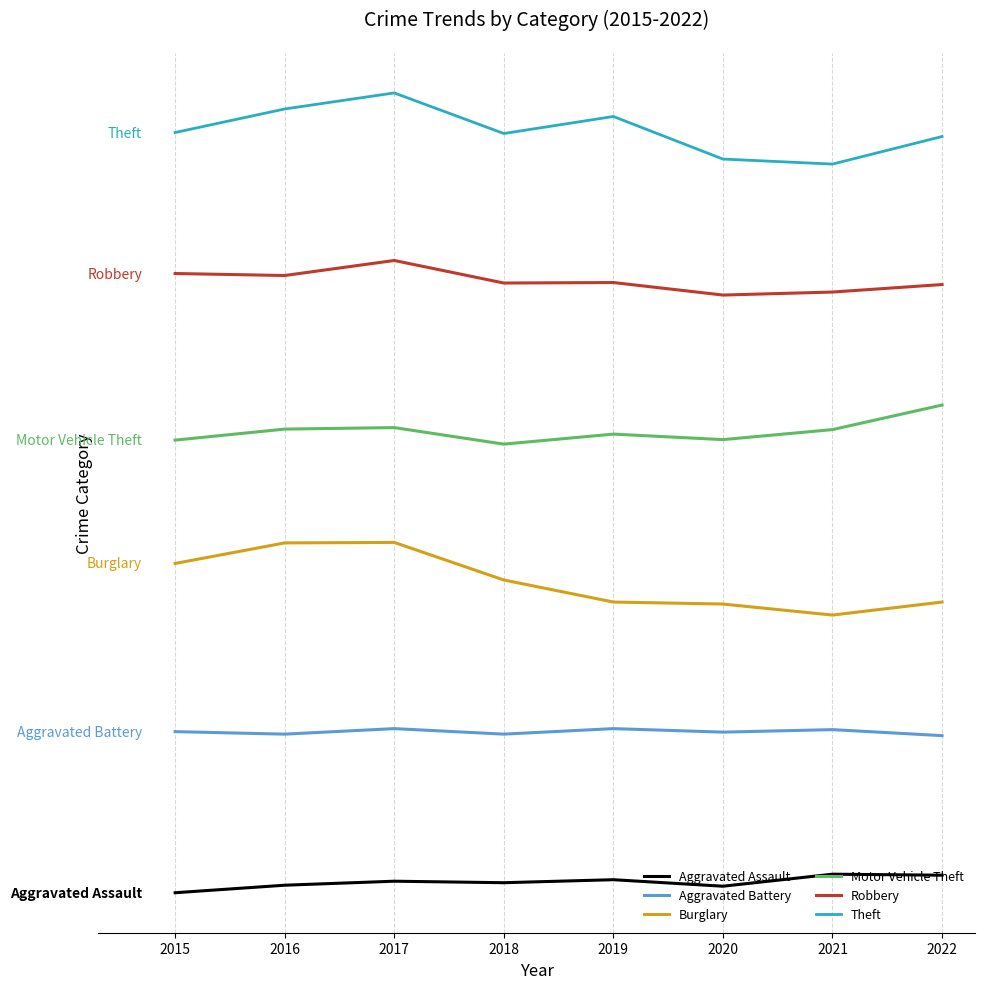

What are all the series names shown in the legend?

Aggravated Assault, Aggravated Battery, Burglary, Motor Vehicle Theft, Robbery, Theft